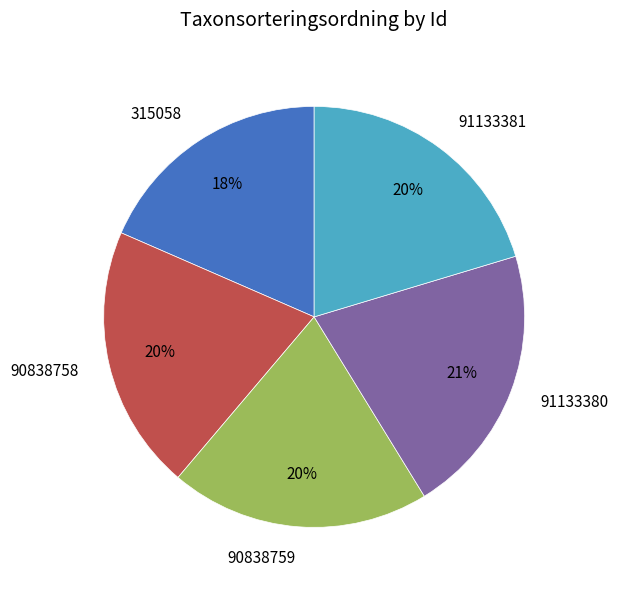

Is the sum of 91133380 and 315058 greater than half?

No